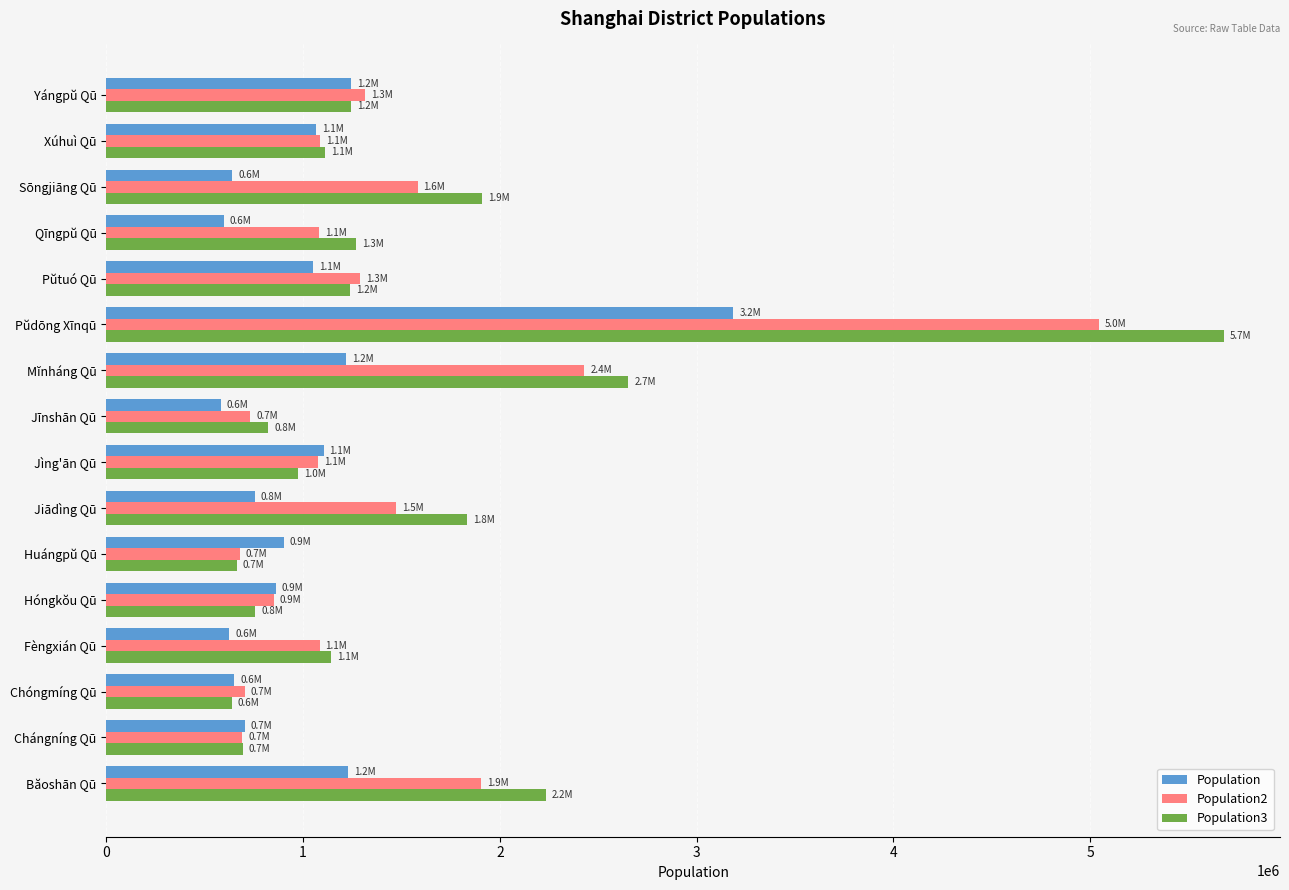

Which series has the largest range (max minus min)?

Population3